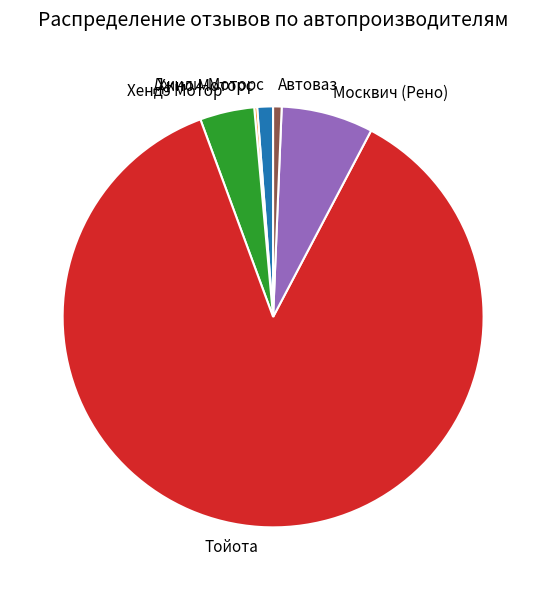

Between Тойота and Хендэ Мотор, which is larger?

Тойота